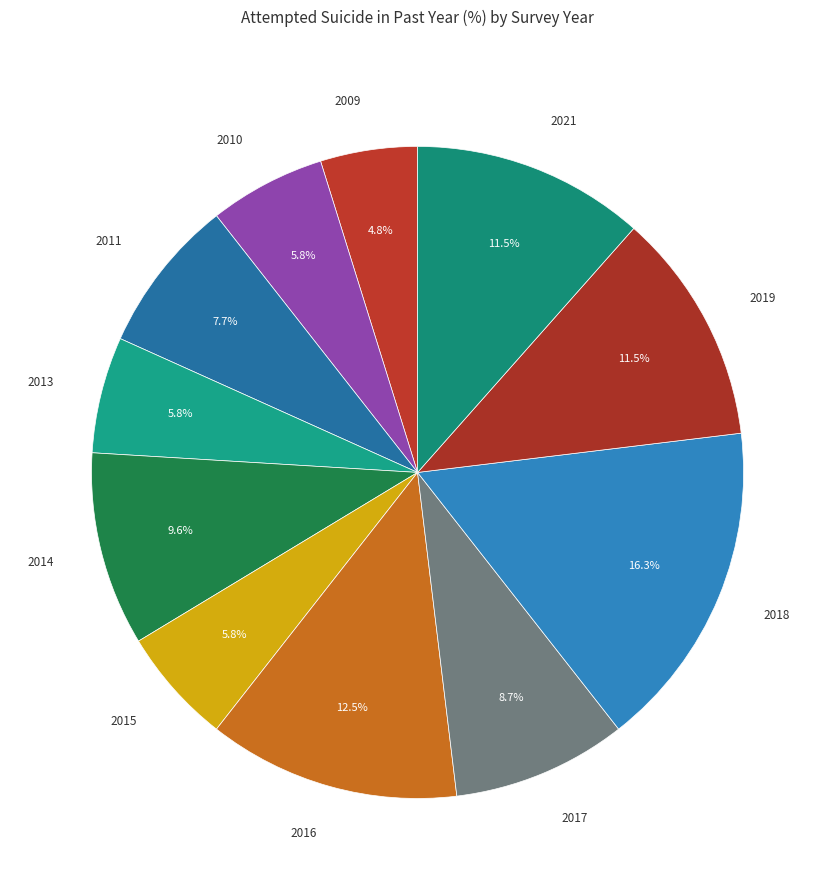

How many segments does this pie chart have?

11